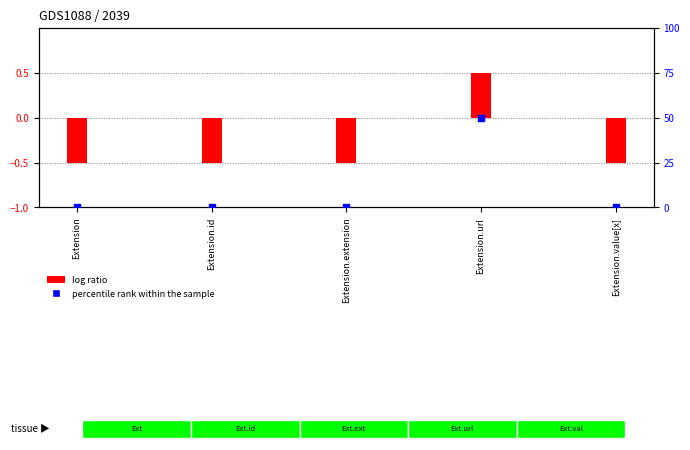

What are all the series names shown in the legend?

log ratio, percentile rank within the sample